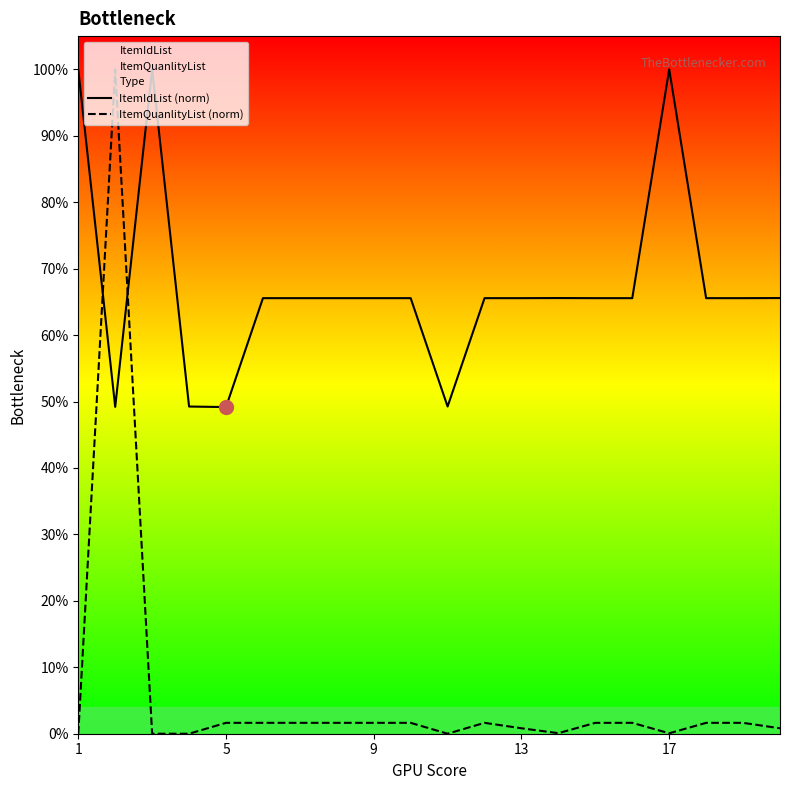

How many lines are shown in the chart?

2